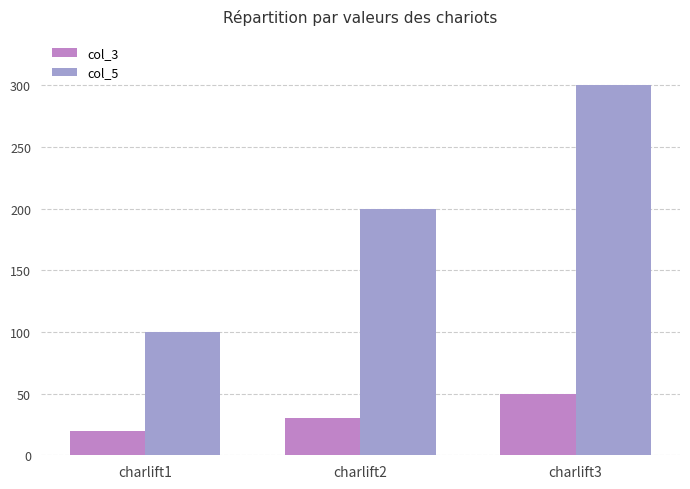

Reading left to right, list all the values displayed in this chart.

col_3: 20	30	50
col_5: 100	200	300